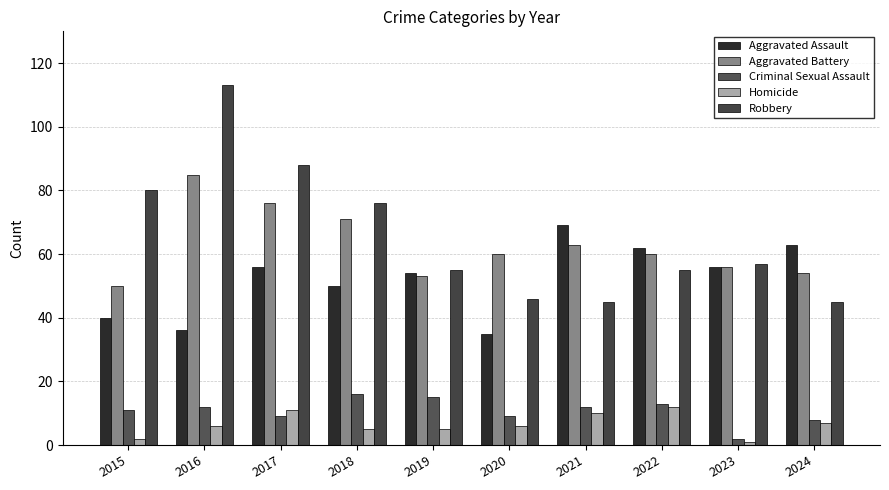

What is the value of the Homicide bar at the 6th from the left?

6